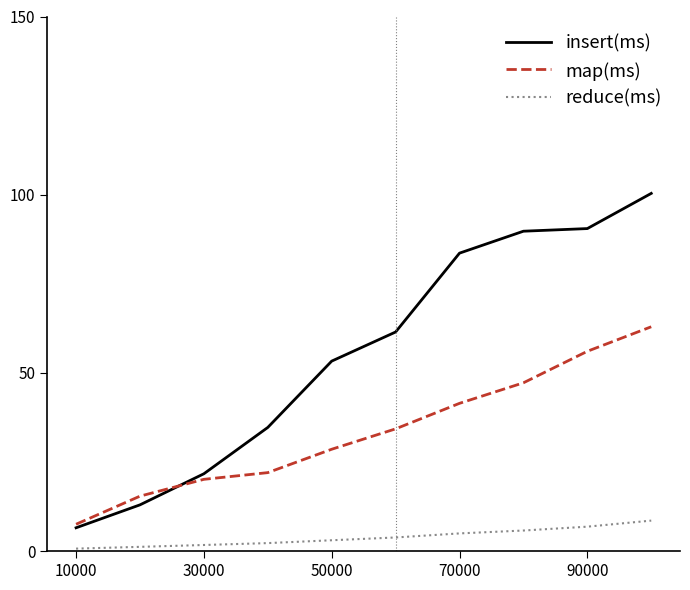

How many lines are shown in the chart?

3